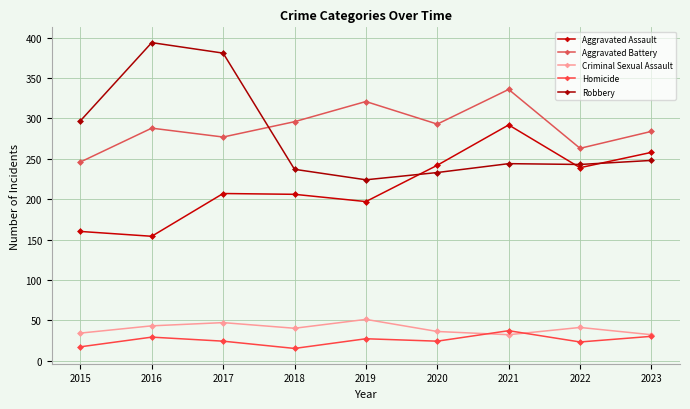

True or false: Robbery has a value of 243 at 2022.

True